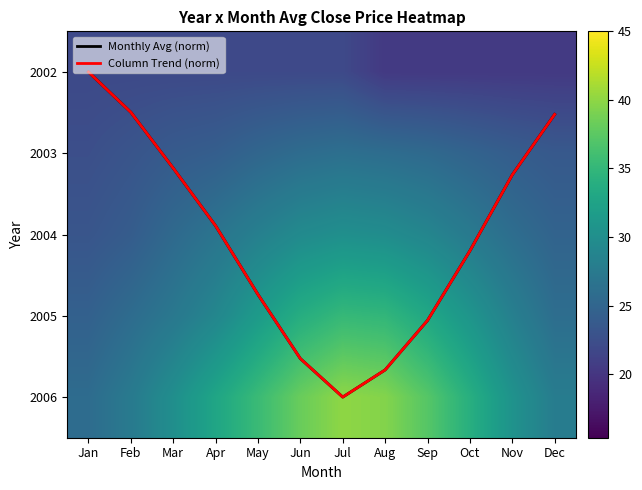

At which label does 2004 first exceed 27?

May